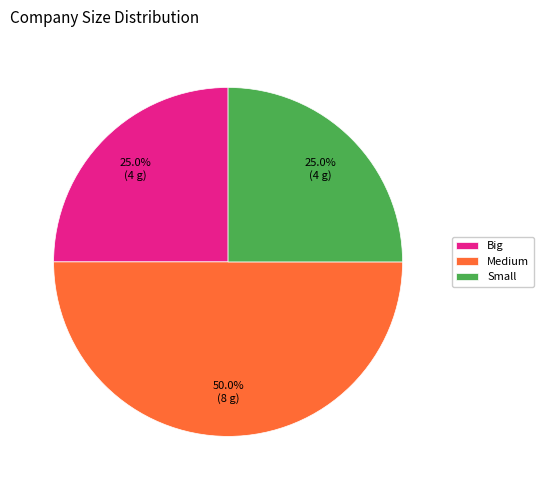

Which category has the biggest portion of the pie?

Medium